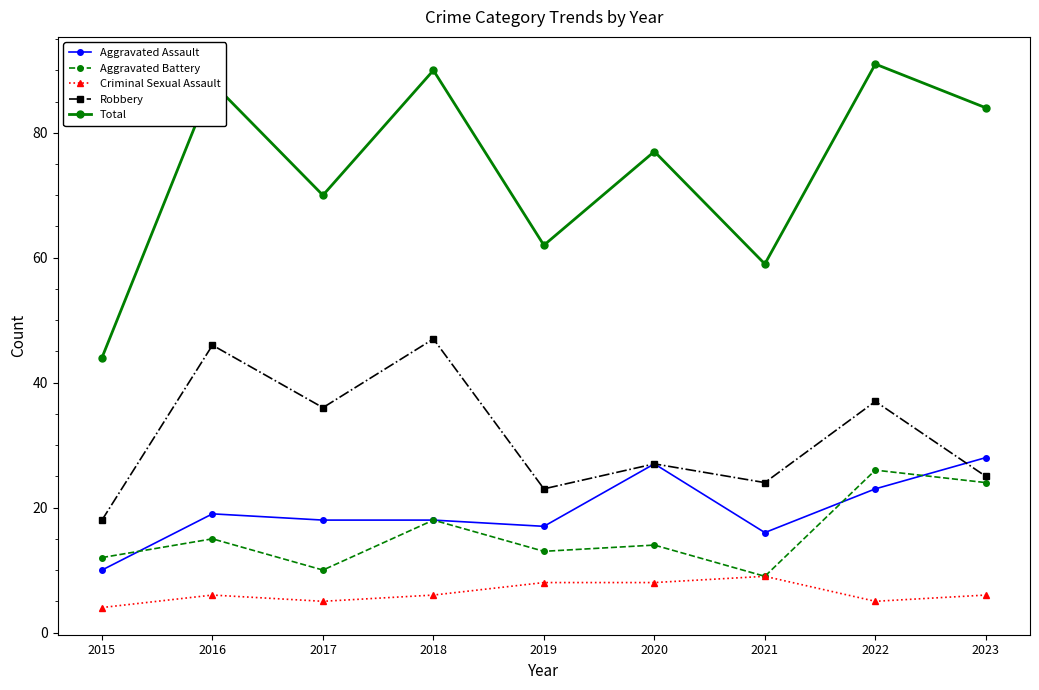

True or false: Aggravated Assault and Criminal Sexual Assault cross at least once.

False